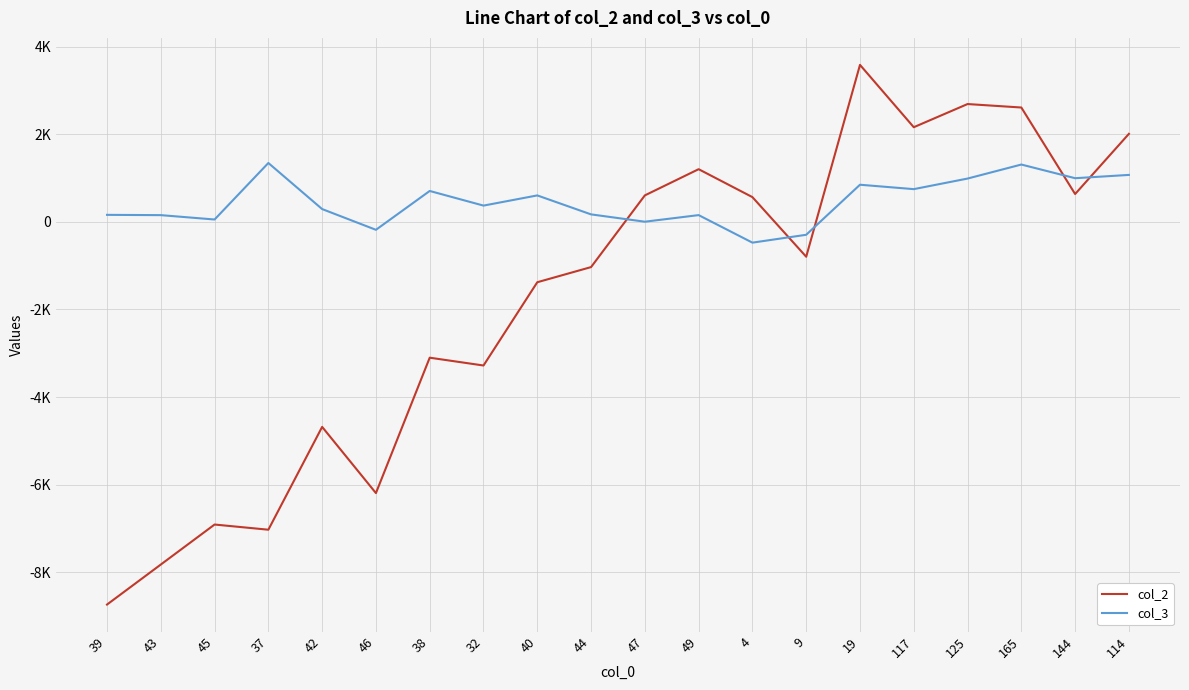

Reading left to right, transcribe all the data shown in this chart.

col_2: 39=-8739.7	43=-7825.8	45=-6911.9	37=-7030.1	42=-4681.7	46=-6193.7	38=-3100.9	32=-3279.4	40=-1377.5	44=-1031.4	47=606.2	49=1204.8	4=566.6	9=-795.1	19=3587.5	117=2163.4	125=2692.6	165=2613.5	144=637.4	114=2012.0
col_3: 39=161.7	43=155.1	45=55.4	37=1346.3	42=293.8	46=-180.0	38=707.3	32=373.1	40=605.7	44=172.3	47=5.3	49=155.9	4=-473.0	9=-293.5	19=849.7	117=749.1	125=990.6	165=1311.0	144=998.9	114=1074.1